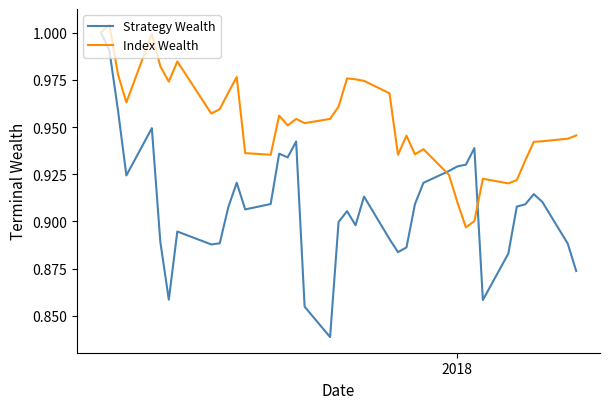

What are all the series names shown in the legend?

Strategy Wealth, Index Wealth